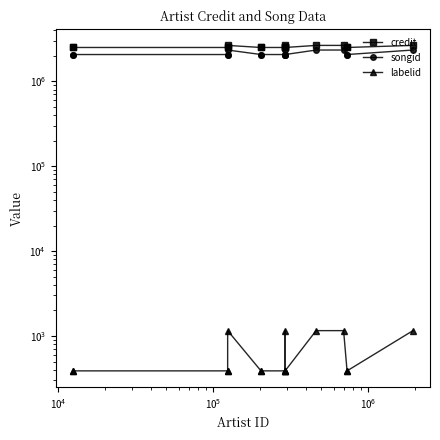

Is it true that labelid equals 659 at 11?

False